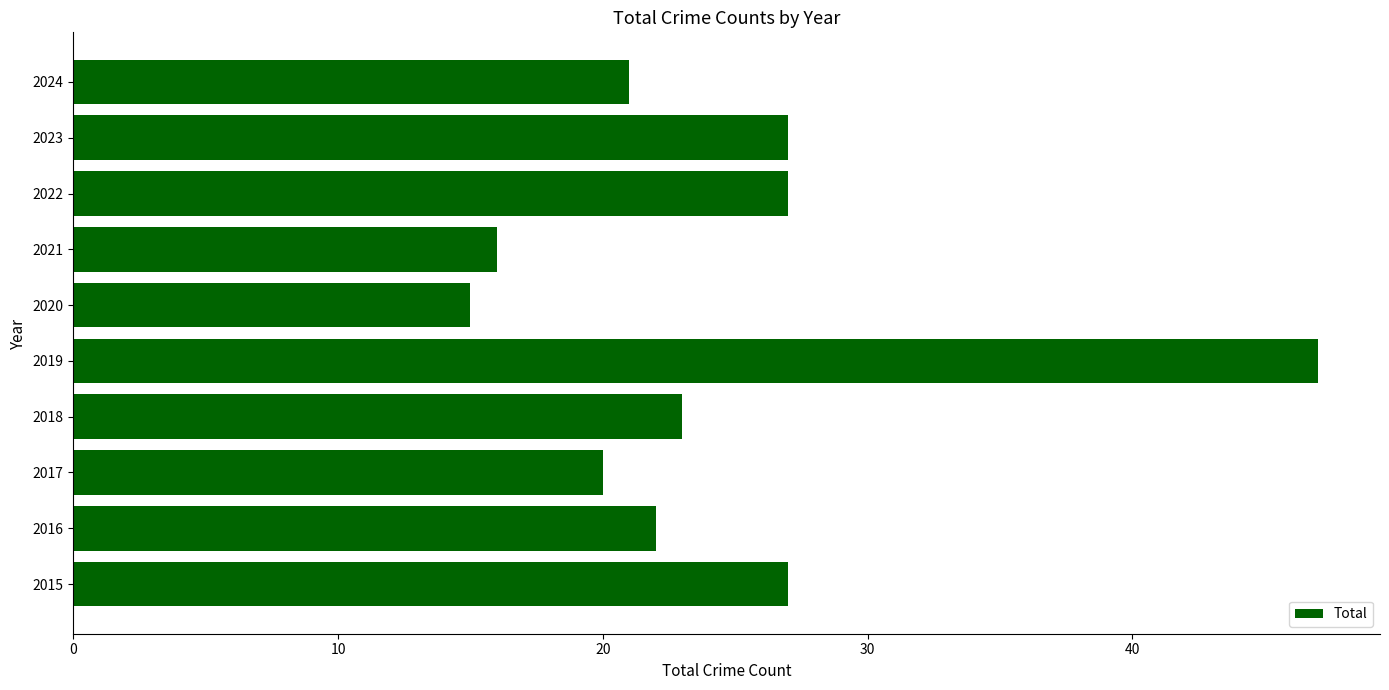

Which label corresponds to the smallest value in the chart?

2020